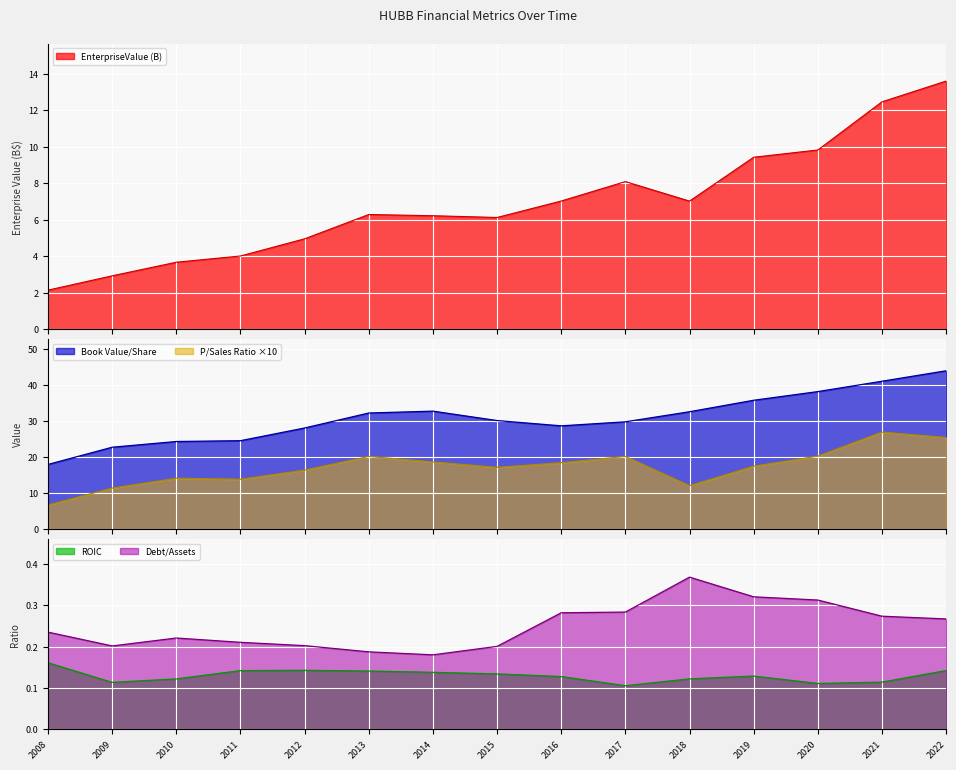

What is the total value across all series at 2017?

58.5